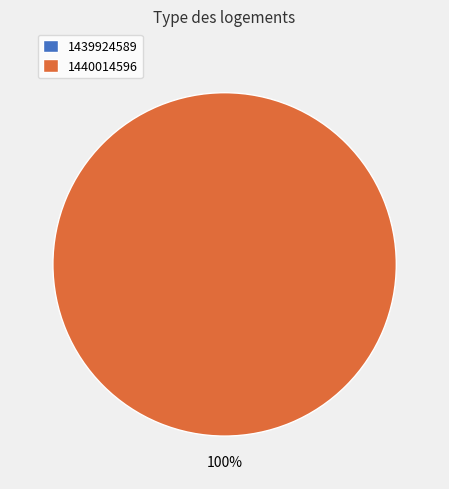

To the nearest percent, what is the combined percentage of 1439924589 and 1440014596?

100%